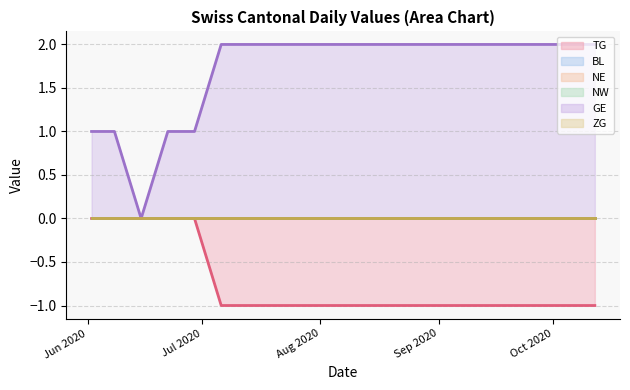

True or false: NW and TG cross at least once.

False